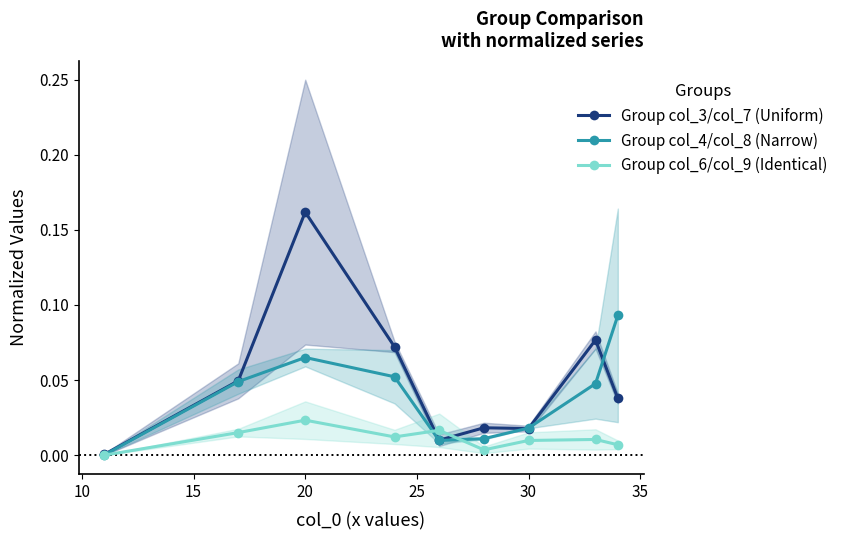

At which category does Group col_3/col_7 (Uniform) reach its first local peak?

20